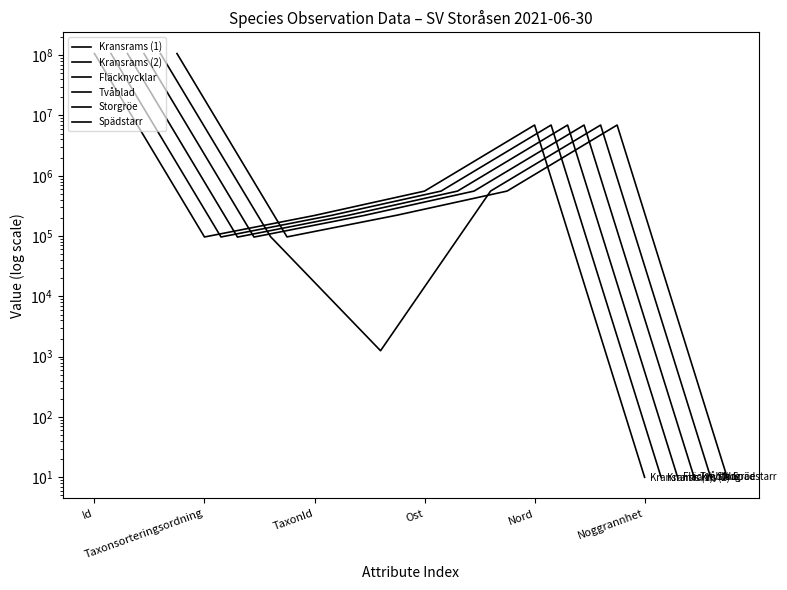

True or false: Storgröe and Tvåblad intersect in this chart.

True